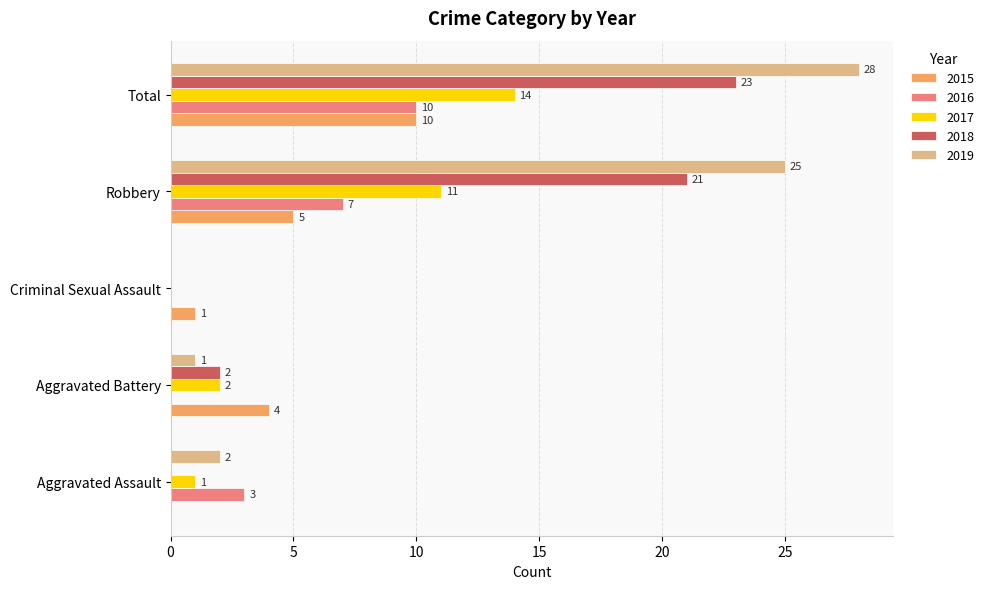

What value does the 2019 series have at Robbery, to the nearest 5?

25